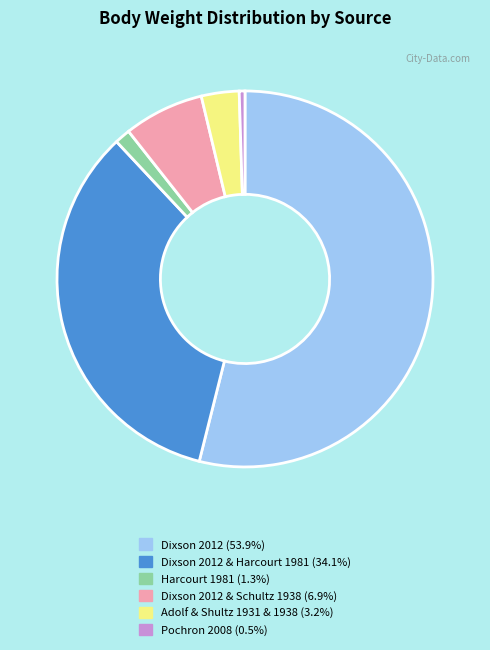

Does any single category account for the majority?

Yes